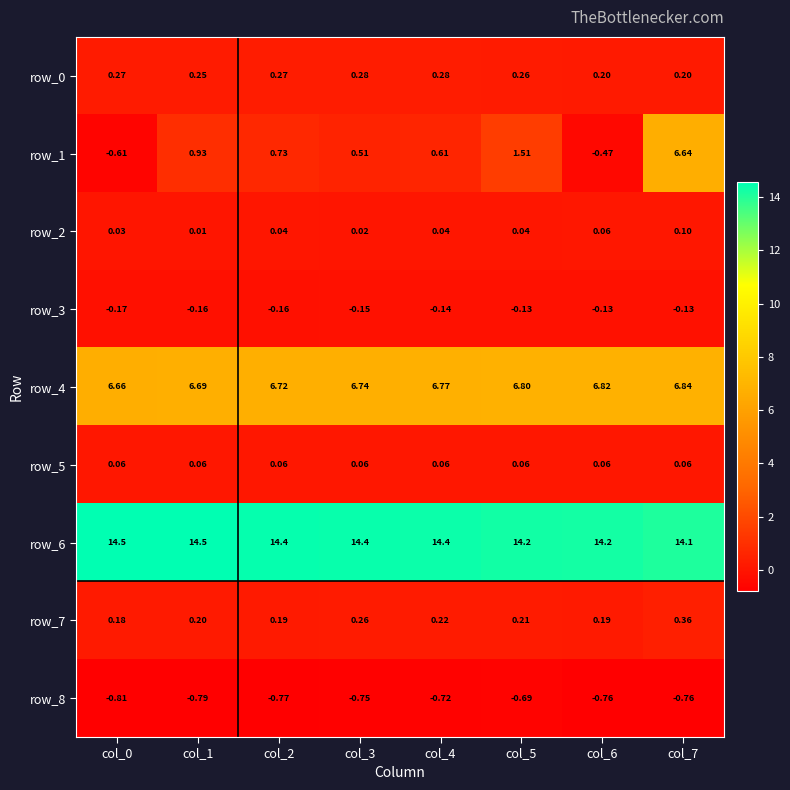

What is the highest value of the row_3 series?

-0.1